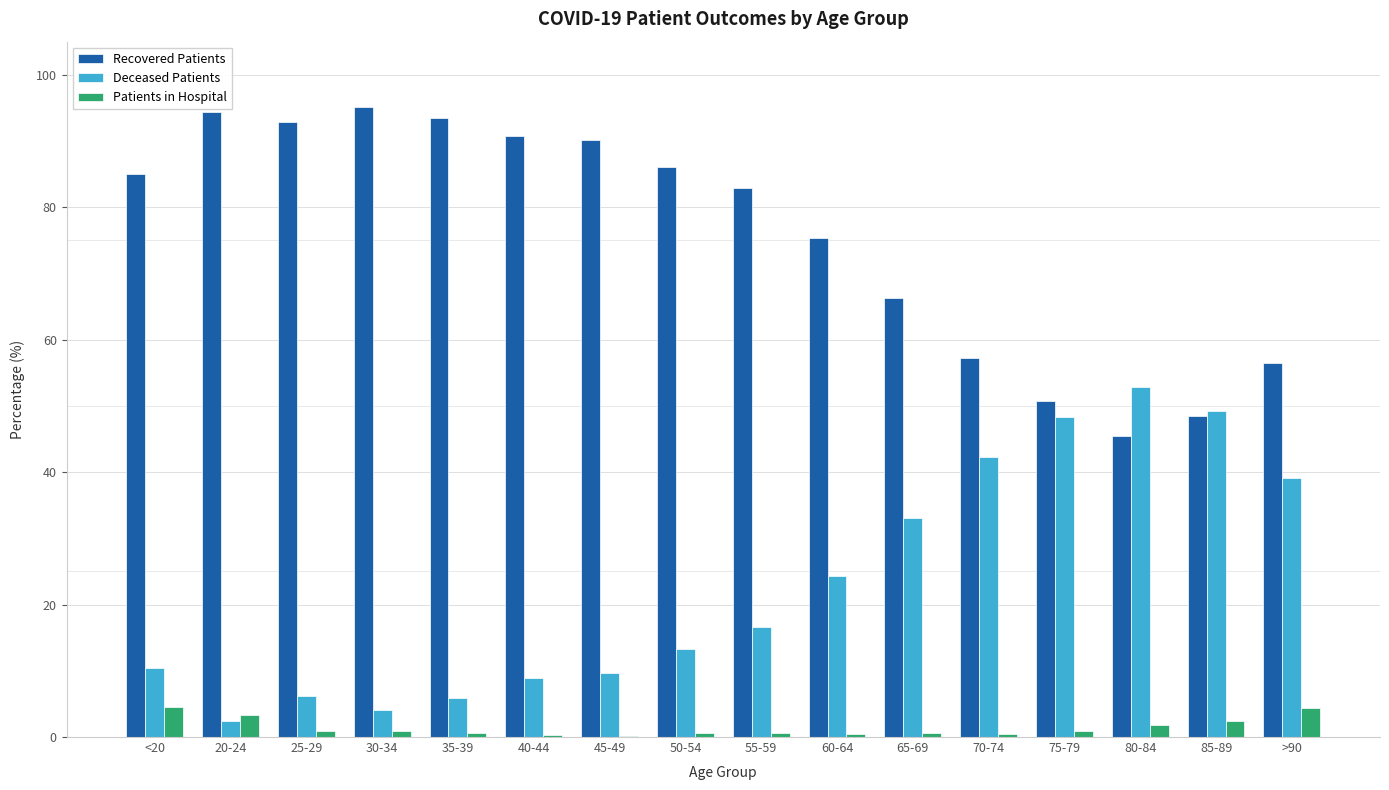

What is the difference between the Deceased Patients values at 20-24 and 50-54?

10.9